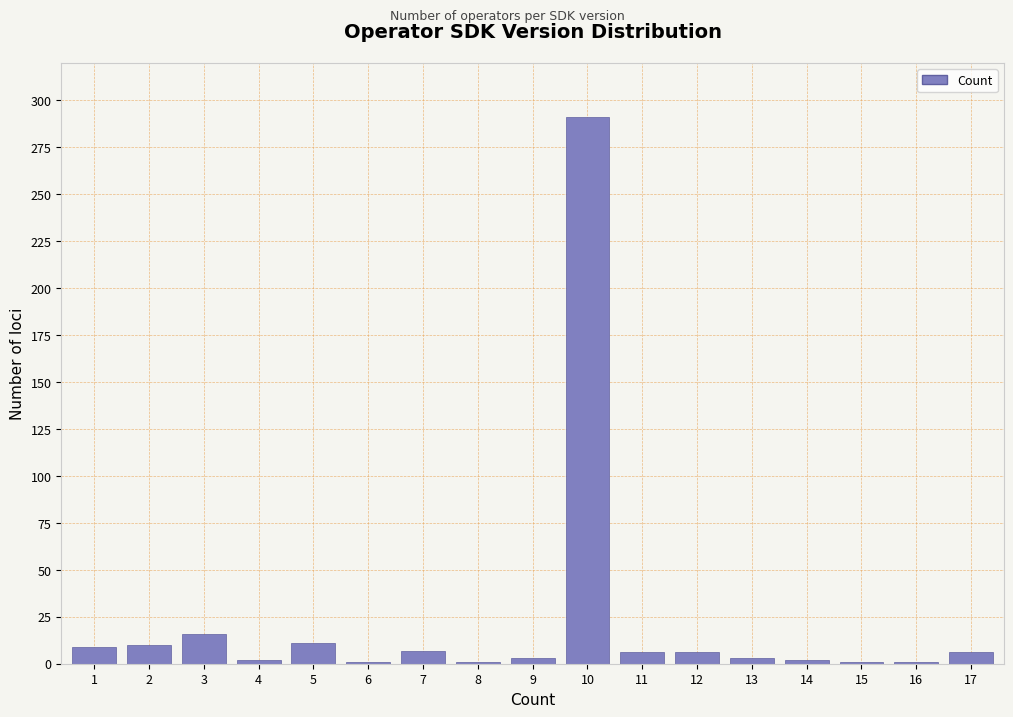

What is the sum of all values?

376